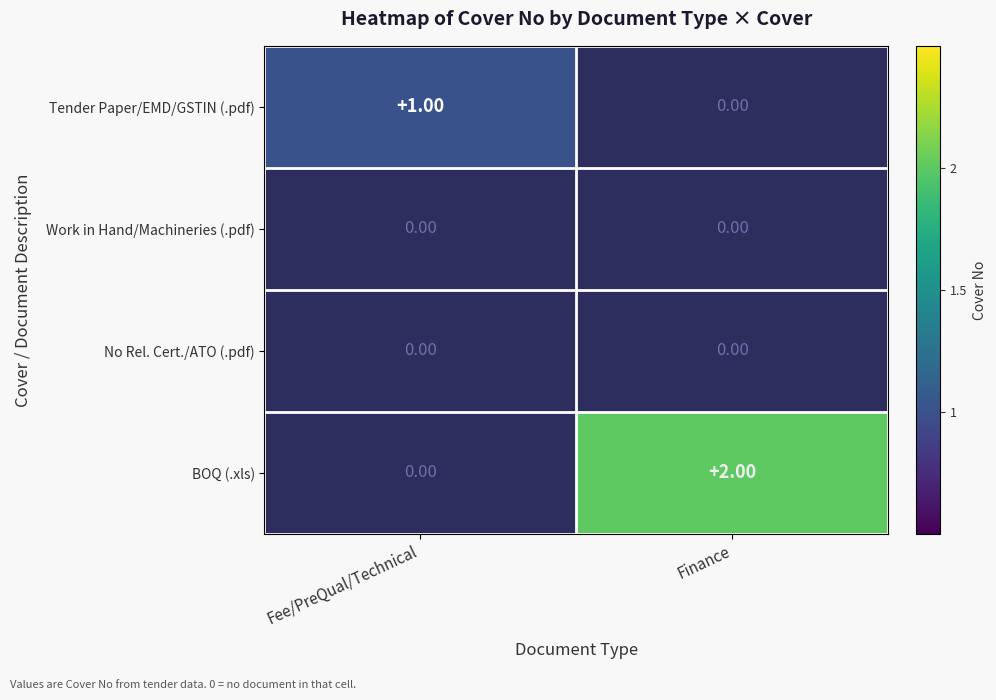

True or false: Tender Paper/EMD/GSTIN (.pdf) has a value of 1.4 at Fee/PreQual/Technical.

False